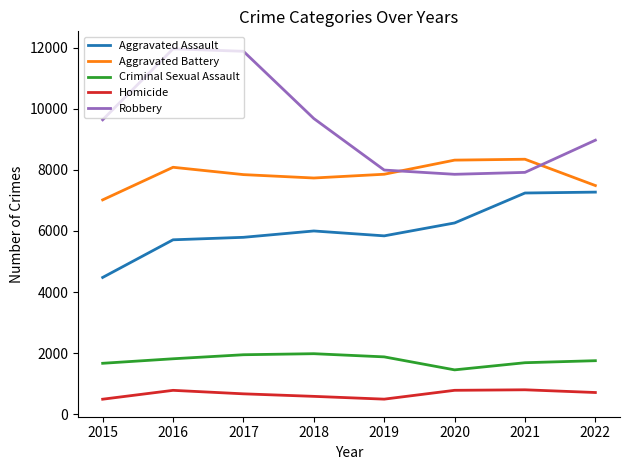

What are all the series names shown in the legend?

Aggravated Assault, Aggravated Battery, Criminal Sexual Assault, Homicide, Robbery